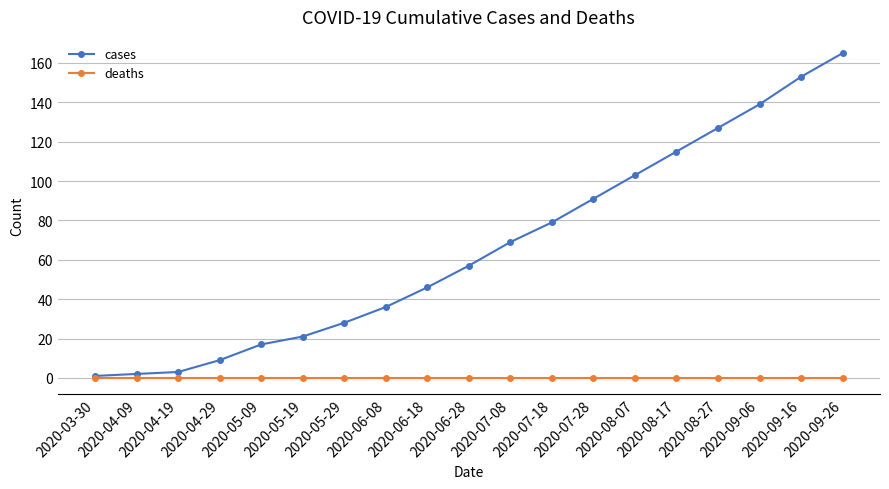

Reading left to right, transcribe all the data shown in this chart.

cases: 2020-03-30=1	2020-04-09=2	2020-04-19=3	2020-04-29=9	2020-05-09=17	2020-05-19=21	2020-05-29=28	2020-06-08=36	2020-06-18=46	2020-06-28=57	2020-07-08=69	2020-07-18=79	2020-07-28=91	2020-08-07=103	2020-08-17=115	2020-08-27=127	2020-09-06=139	2020-09-16=153	2020-09-26=165
deaths: 2020-03-30=0	2020-04-09=0	2020-04-19=0	2020-04-29=0	2020-05-09=0	2020-05-19=0	2020-05-29=0	2020-06-08=0	2020-06-18=0	2020-06-28=0	2020-07-08=0	2020-07-18=0	2020-07-28=0	2020-08-07=0	2020-08-17=0	2020-08-27=0	2020-09-06=0	2020-09-16=0	2020-09-26=0